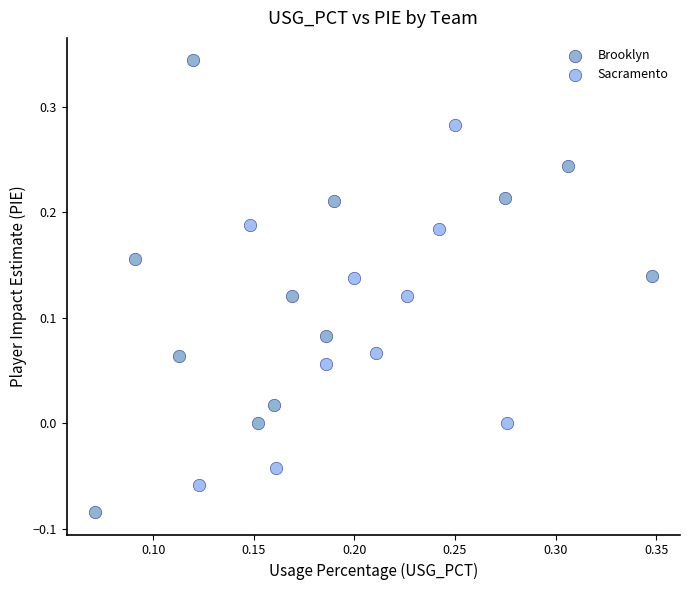

Which series has the largest Y range (max minus min)?

Brooklyn